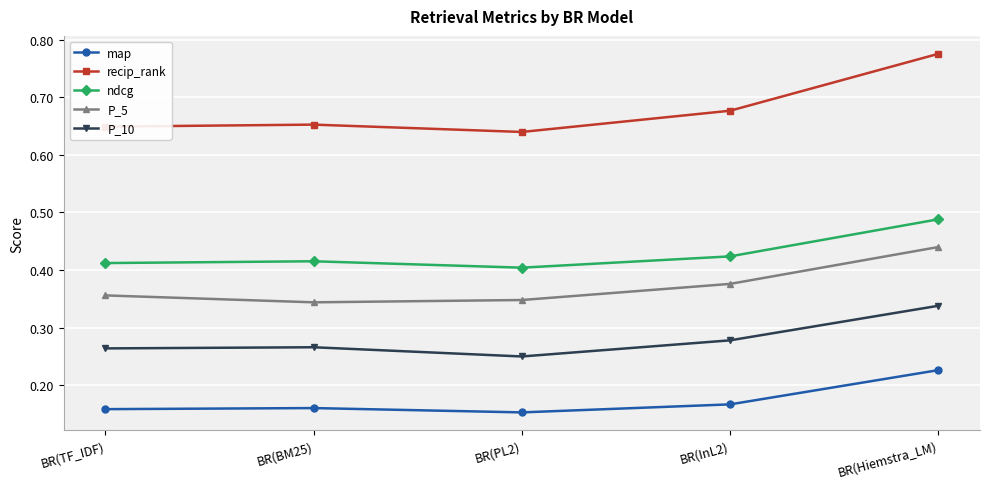

What is the sum of all P_10 values?

1.4